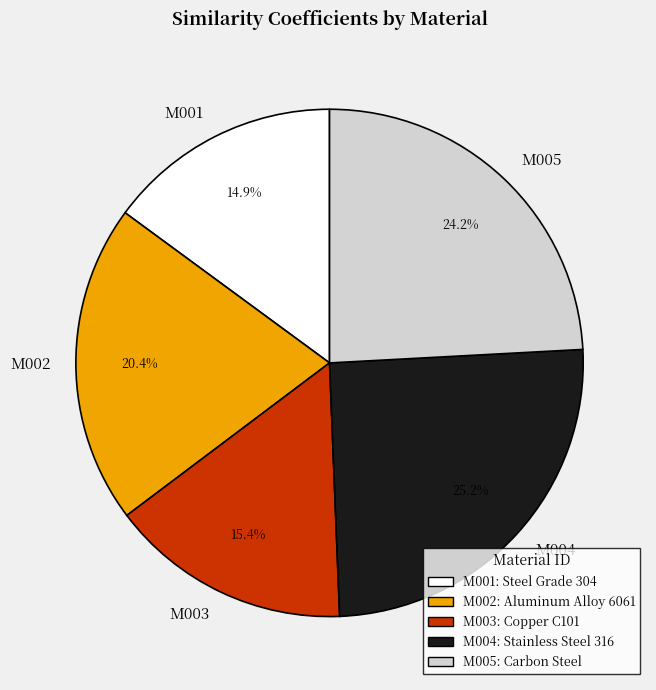

Which slice is the largest?

M004